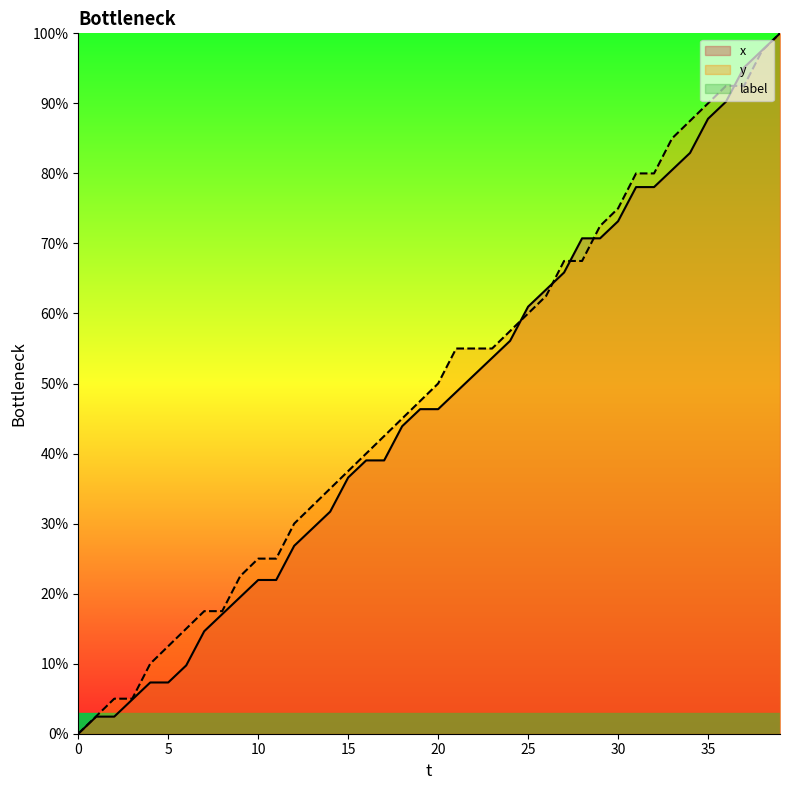

Which has a higher value, 17 or 36?

36